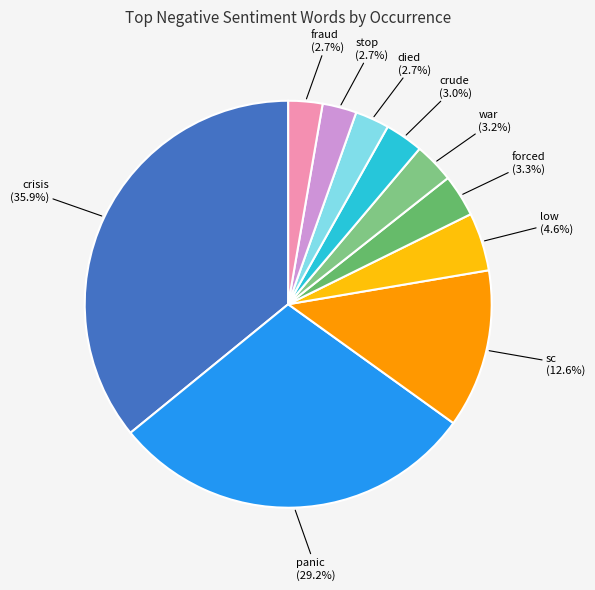

Which category has the biggest portion of the pie?

crisis